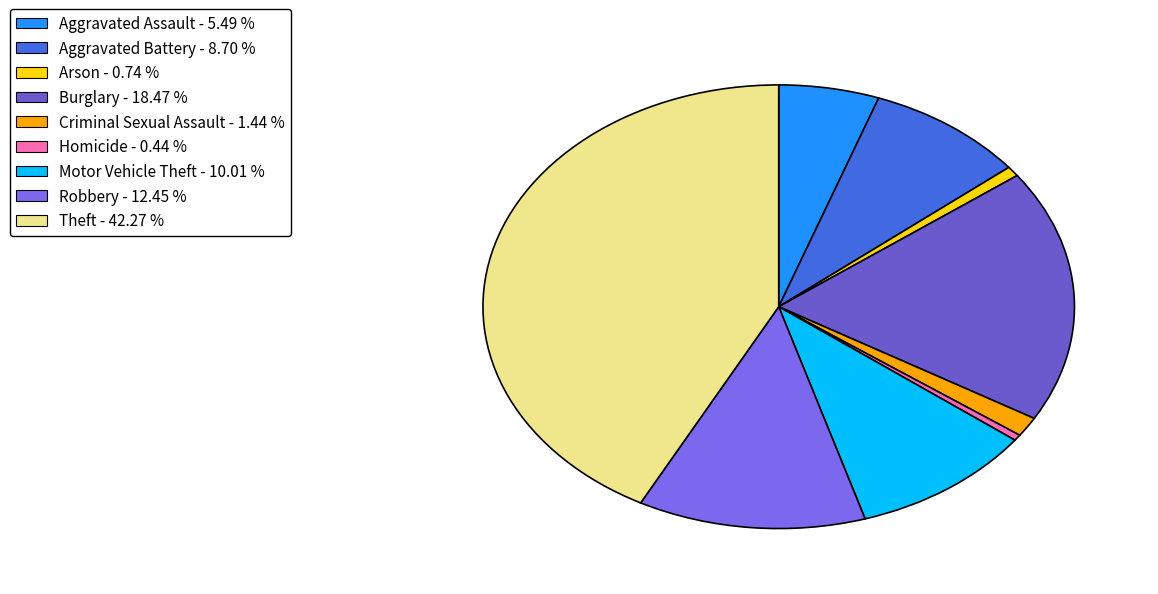

How many slices are in this pie chart?

9